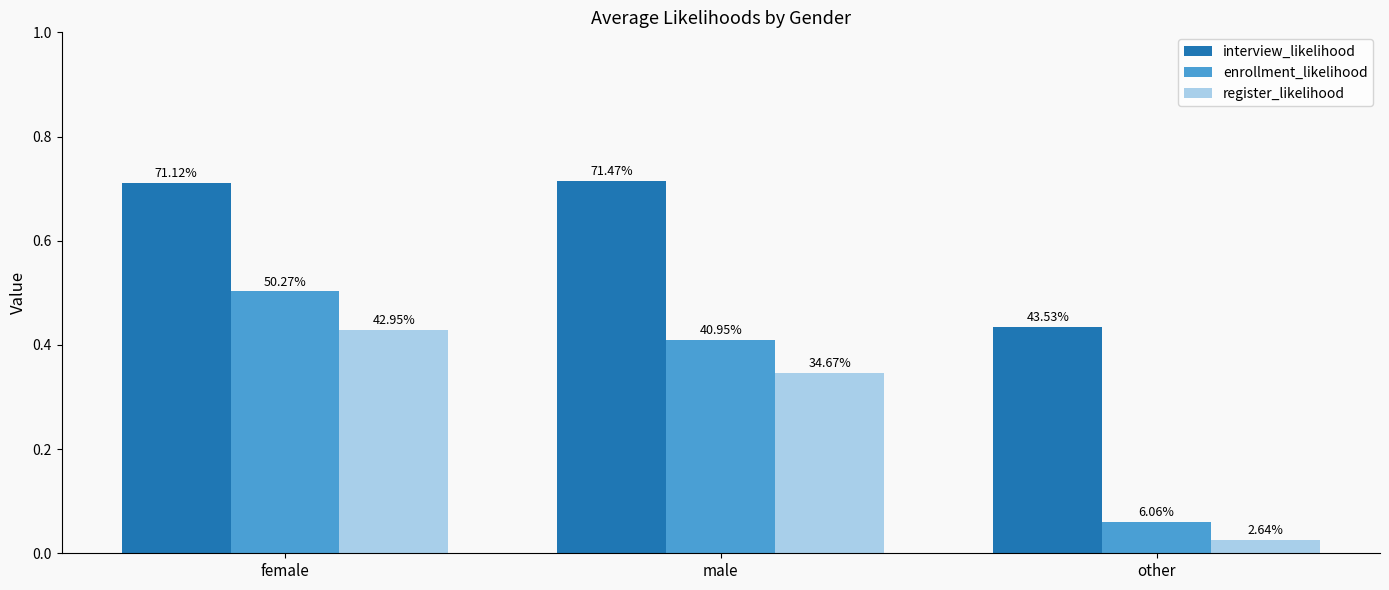

Where is register_likelihood nearest to the value 0?

other